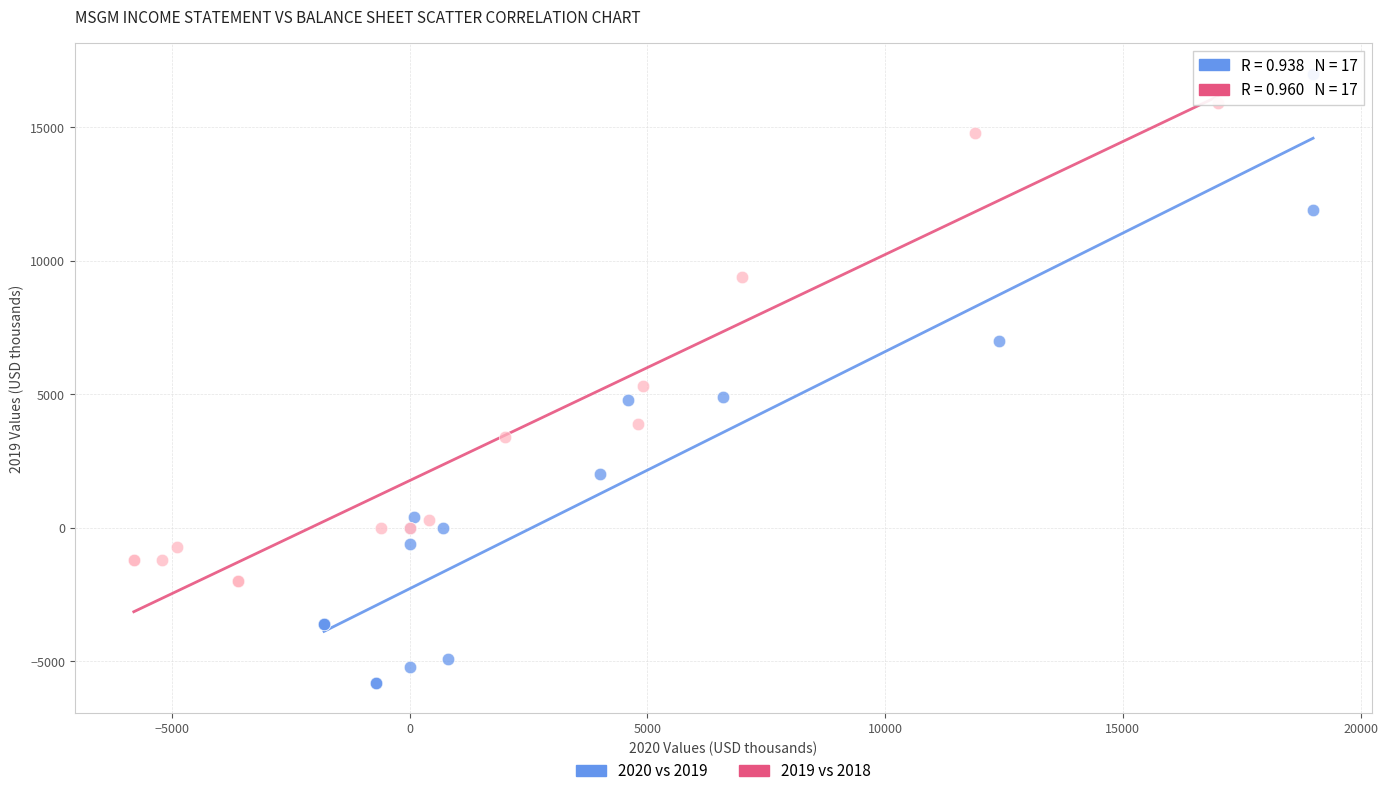

Which series contains the lowest Y value?

2020 vs 2019